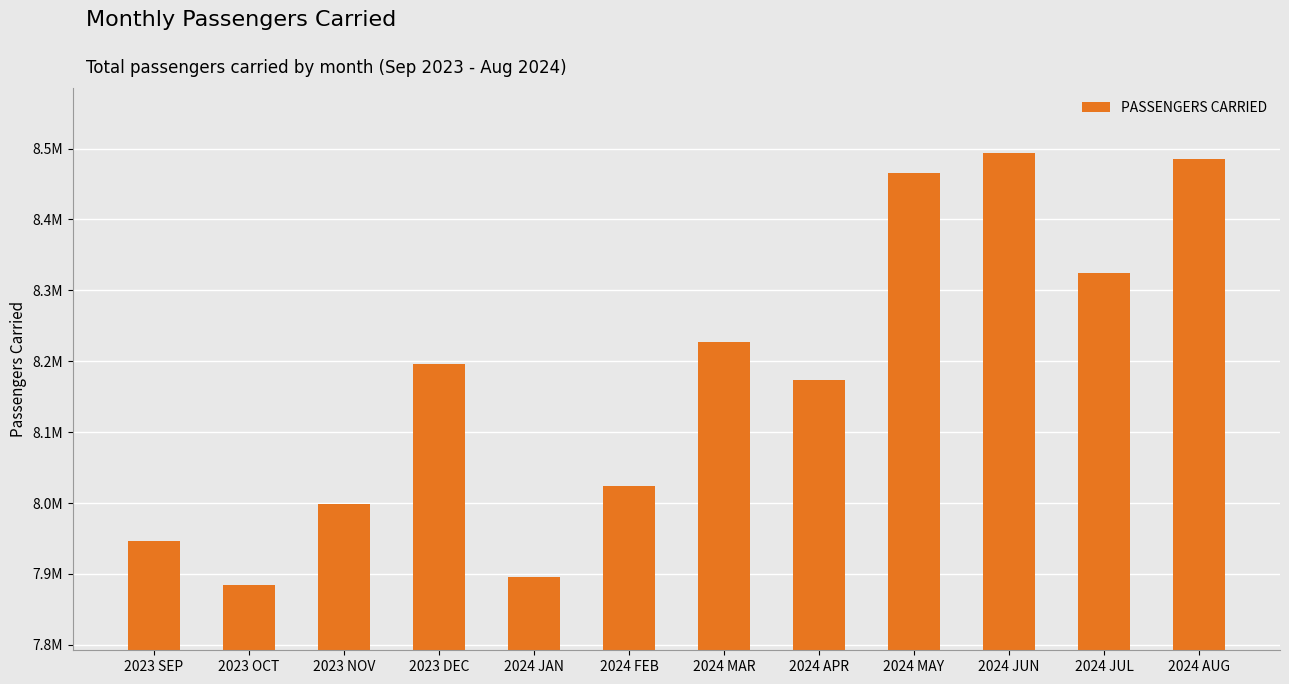

What is the difference between the values at 2024 JUL and 2024 MAR?

97918.6